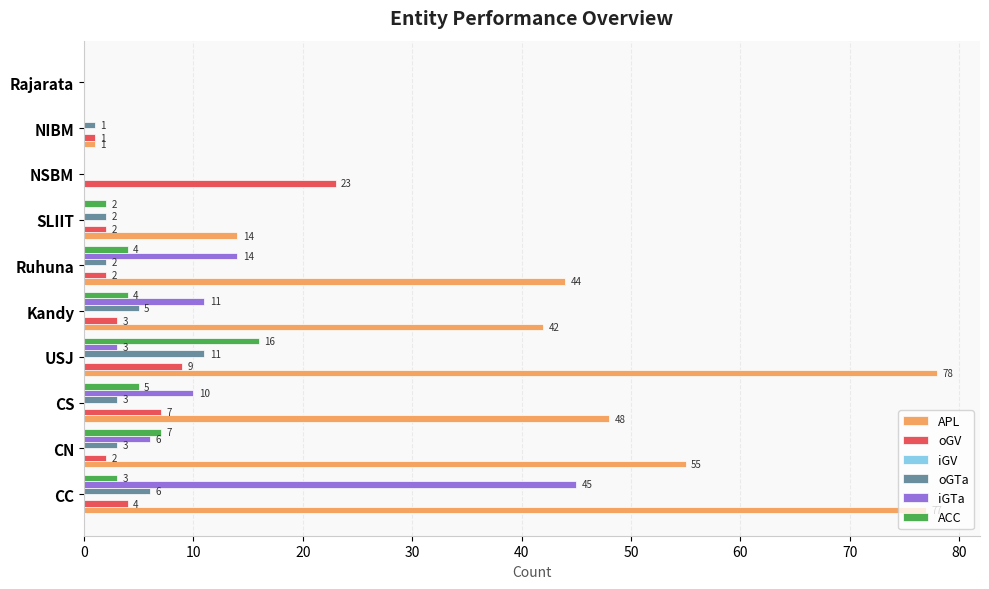

Which series has the largest total across all categories?

APL